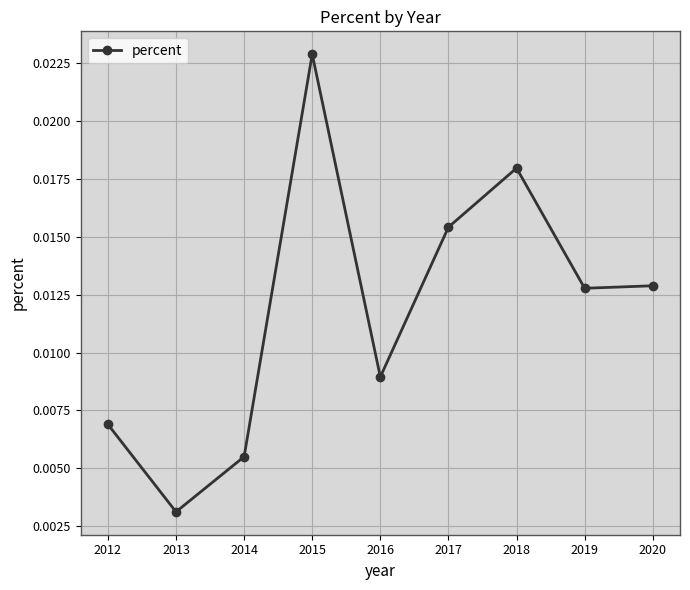

Which has a higher value, 2014 or 2017?

2017